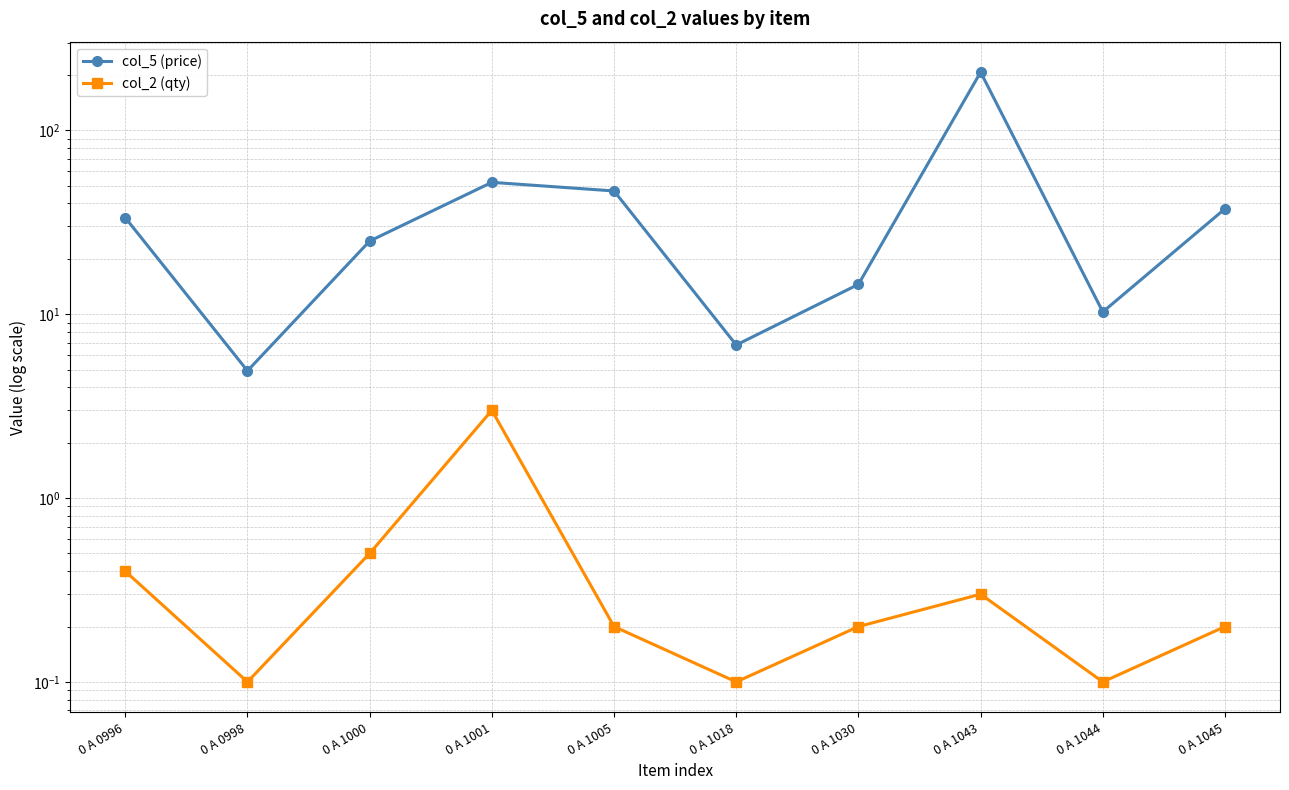

What are all the series names shown in the legend?

col_5 (price), col_2 (qty)